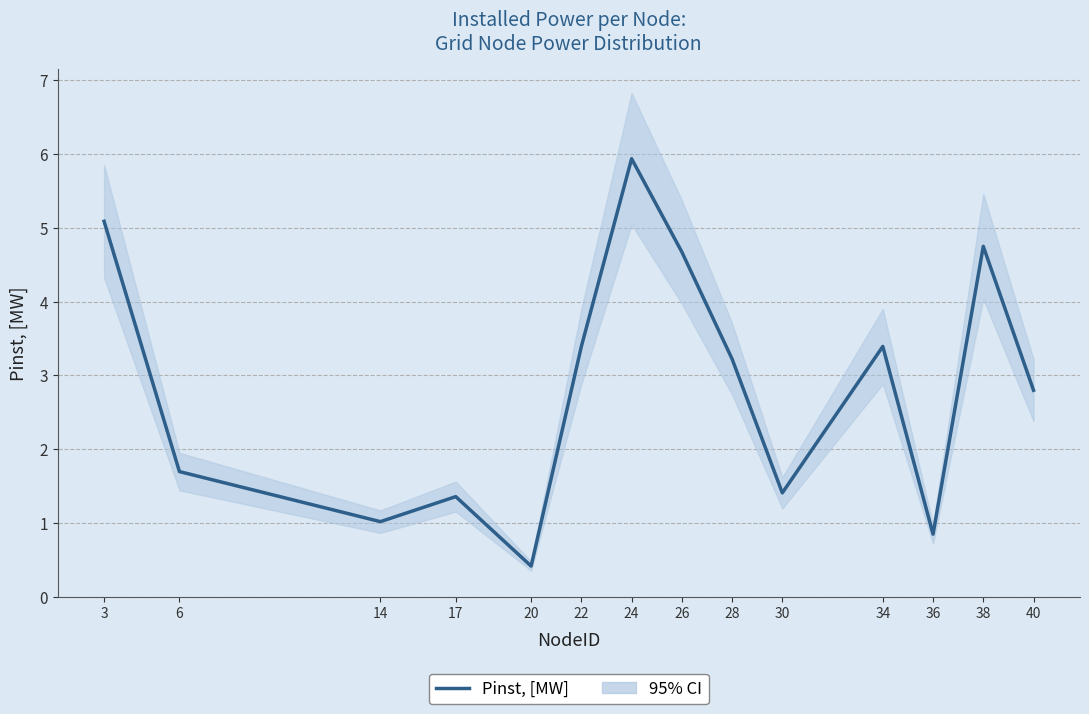

Rank the categories by value from lowest to highest.

20, 36, 14, 17, 30, 6, 40, 28, 22, 34, 26, 38, 3, 24